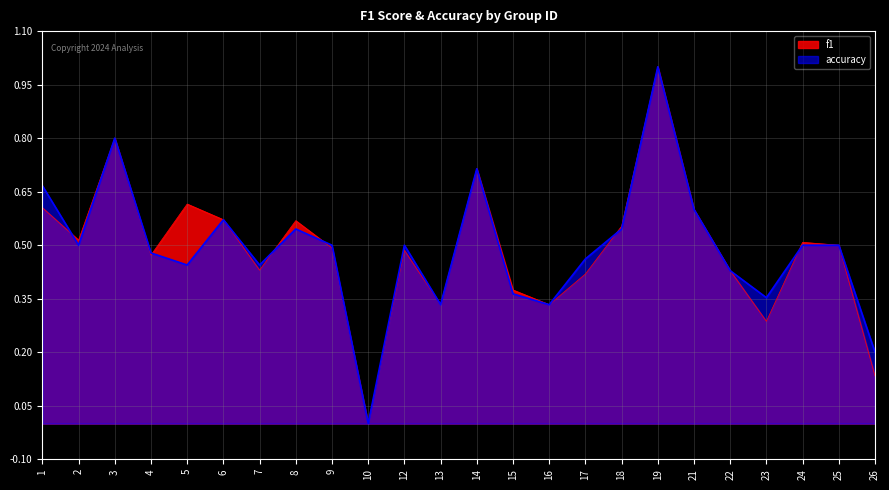

What is the sum of the f1 values at 18 and 13?

0.9